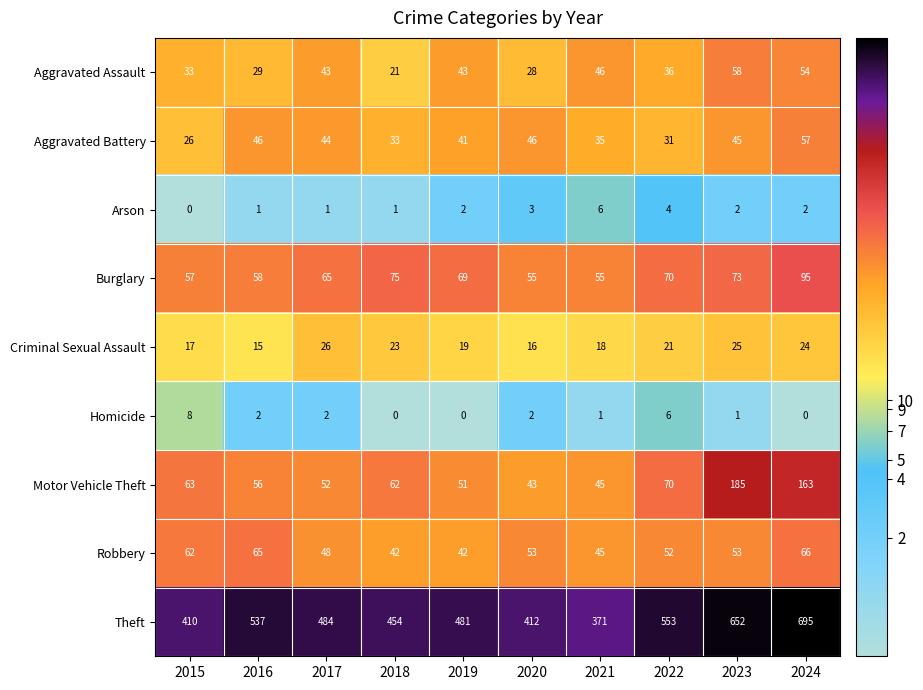

At which label is Aggravated Assault closest to 39?

2022